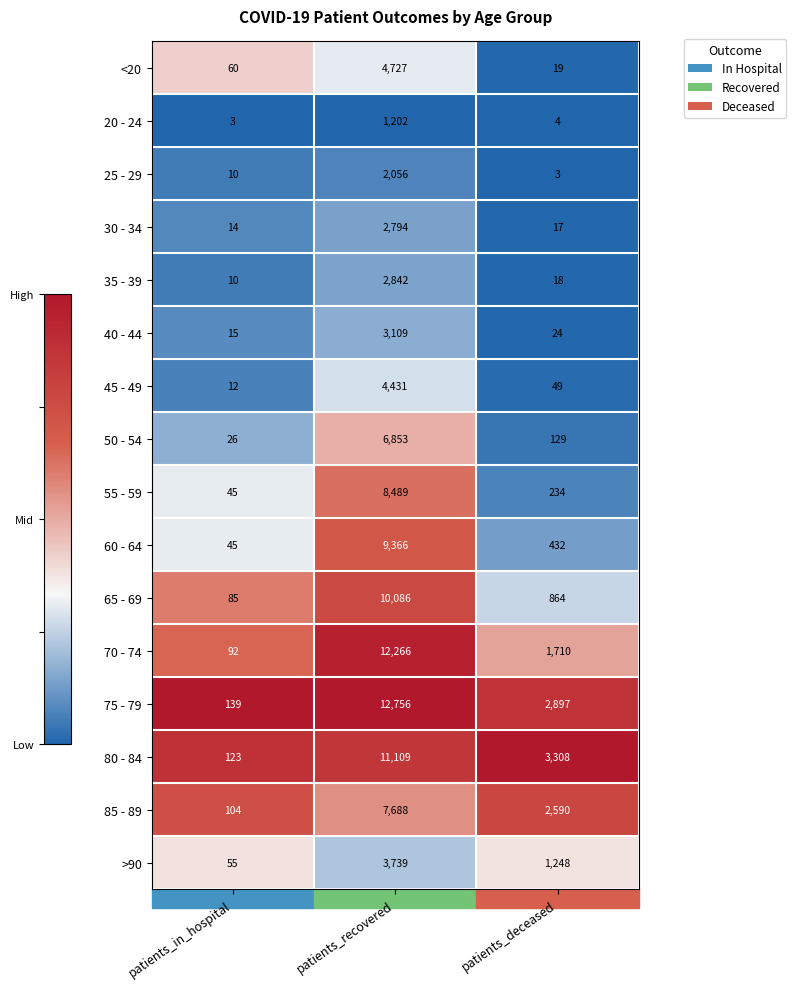

What is the difference between the maximum and second lowest values in the 65 - 69 series?

9222